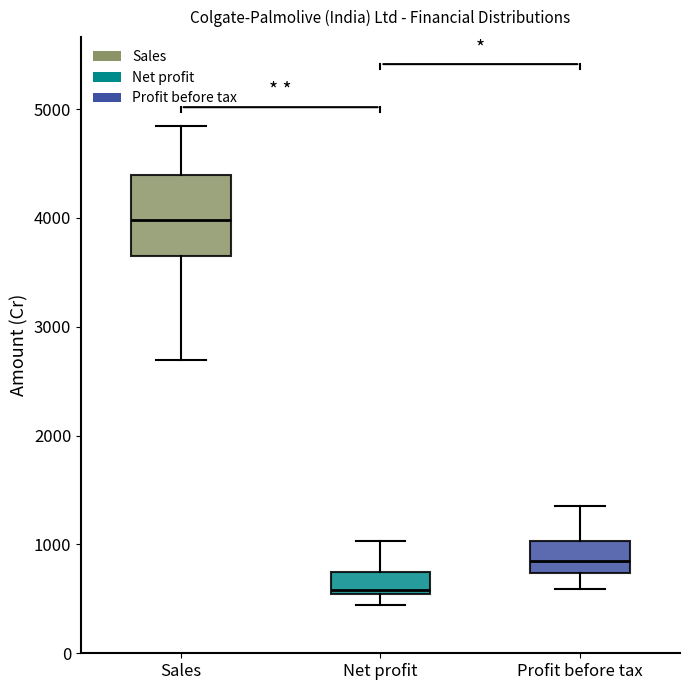

Which box's median line is the lowest?

Net profit